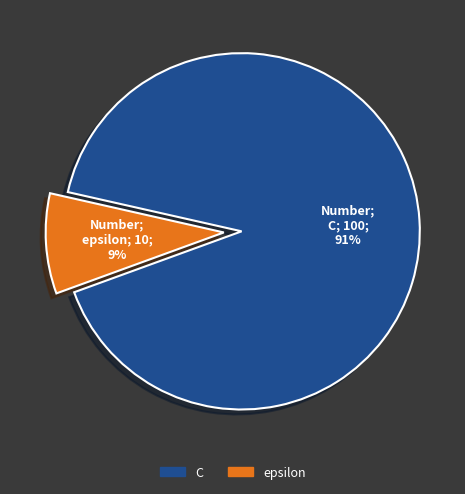

Is it true that epsilon is 9% of the pie?

True